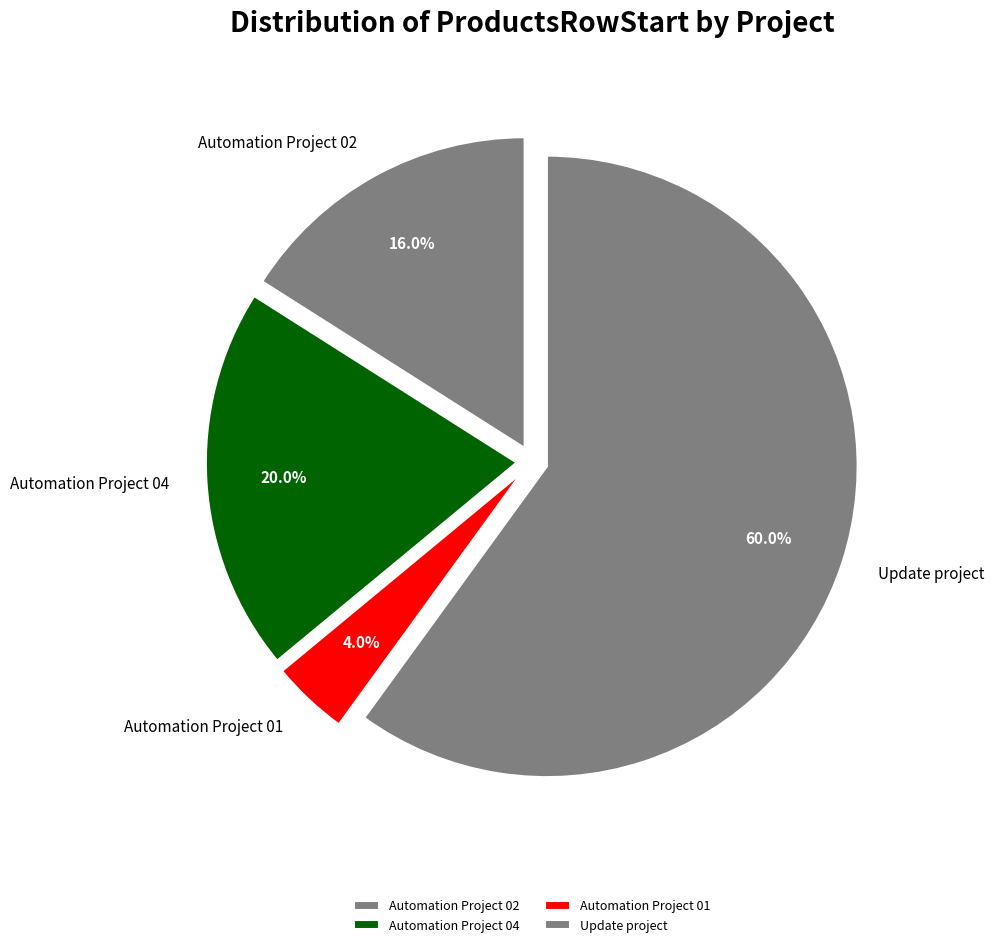

Which has a higher value, Update project or Automation Project 01?

Update project